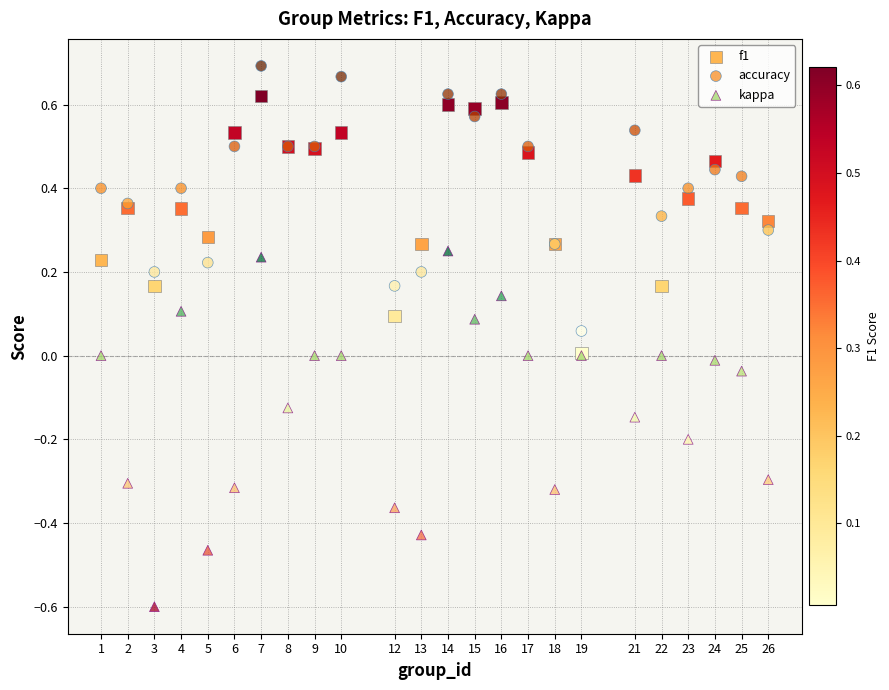

What are all the series names shown in the legend?

f1, accuracy, kappa